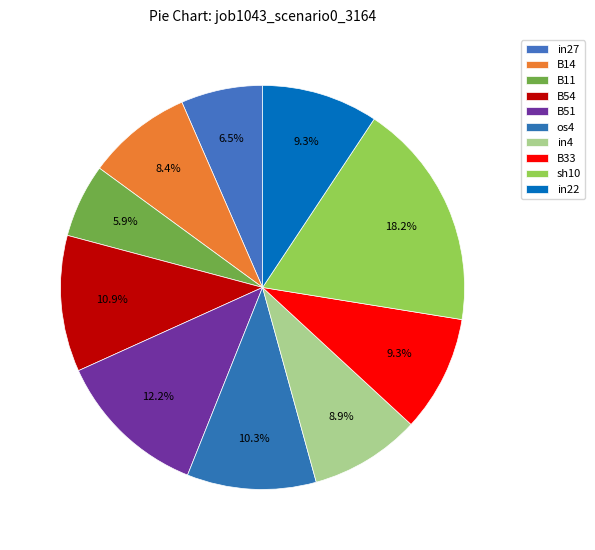

Rank the categories by value from lowest to highest.

B11, in27, B14, in4, B33, in22, os4, B54, B51, sh10